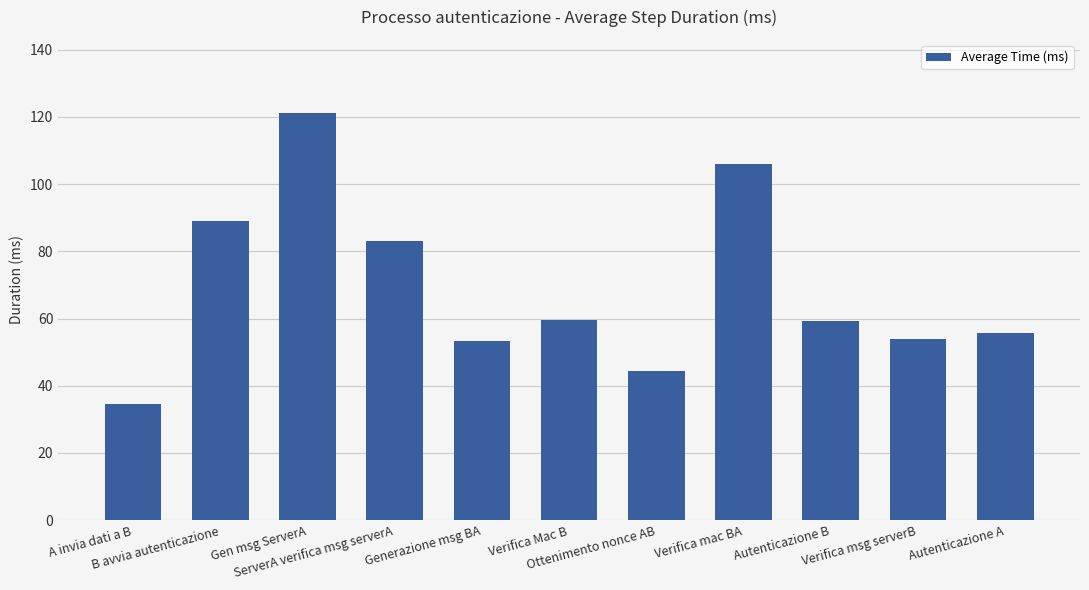

What is the value of the 1st bar from the left?

34.5